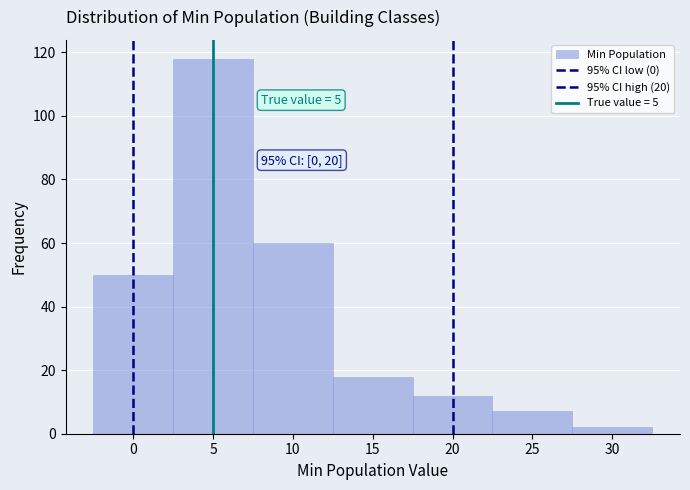

Over which range of the x-axis is the bar tallest?

2.5 to 7.5